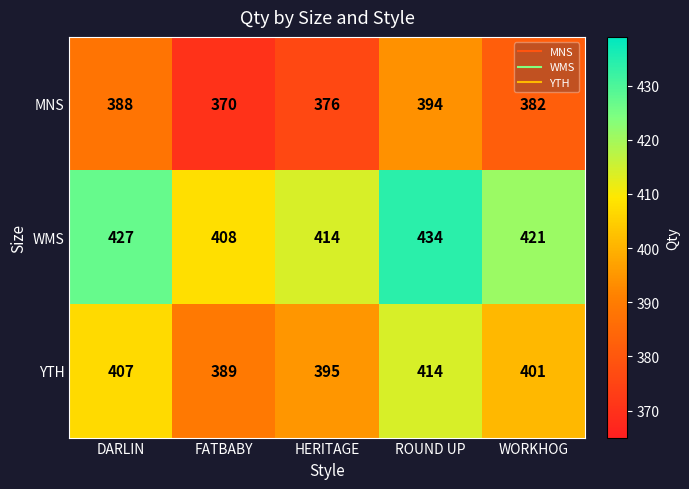

True or false: MNS has a value of 539 at ROUND UP.

False